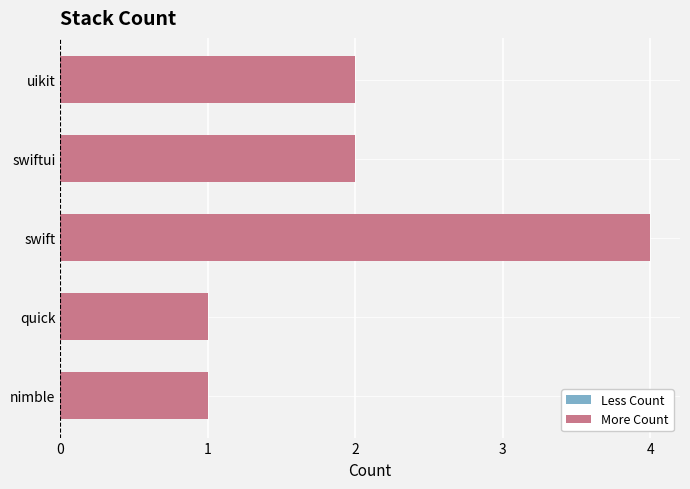

Reading bottom to top, extract all data points from this chart.

nimble=1	quick=1	swift=4	swiftui=2	uikit=2